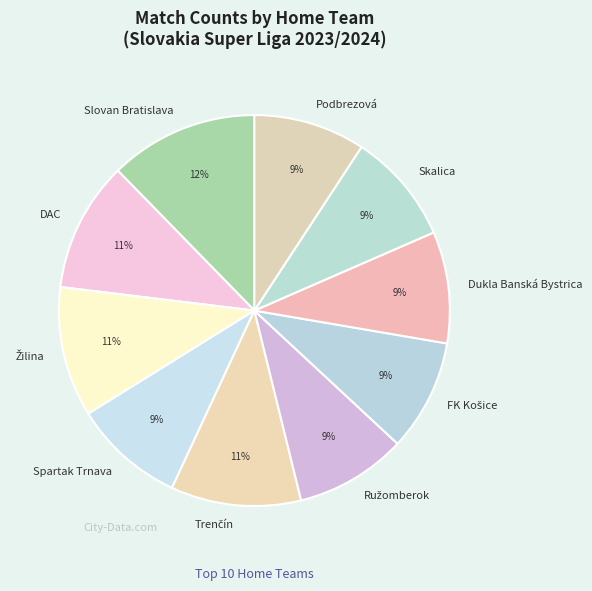

Count the number of slices in the pie.

10